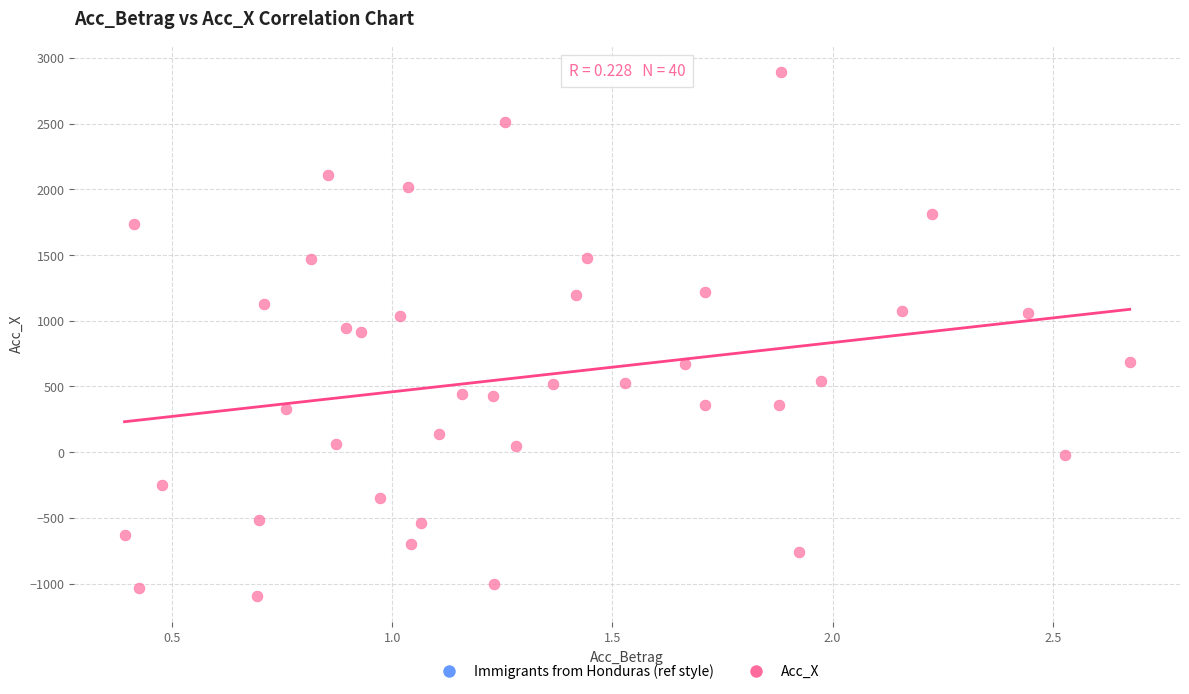

What is the range of Y values (max minus min)?

3986.7